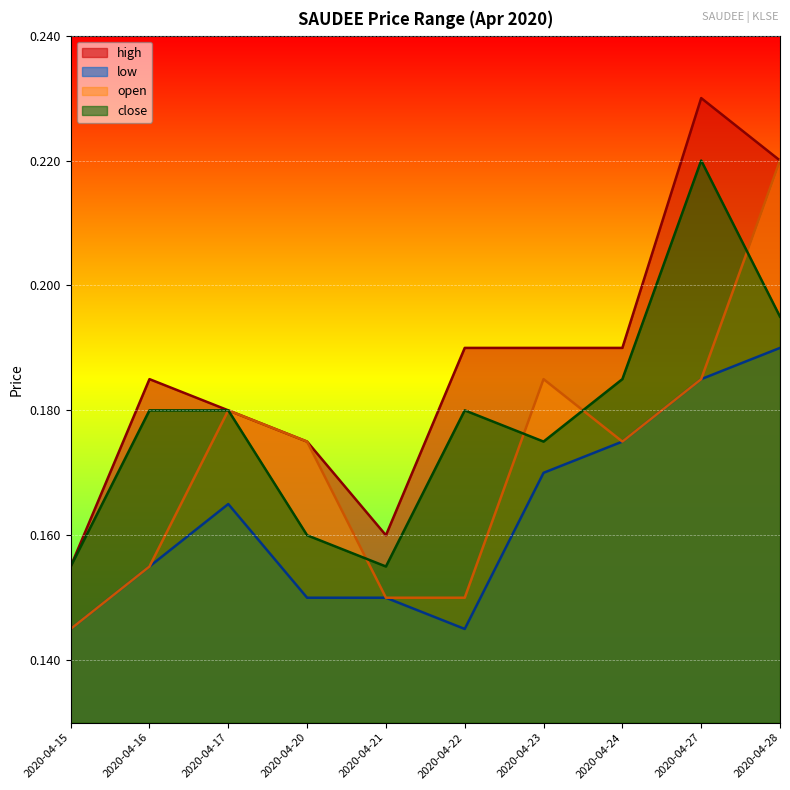

Which series has the largest total across all categories?

high